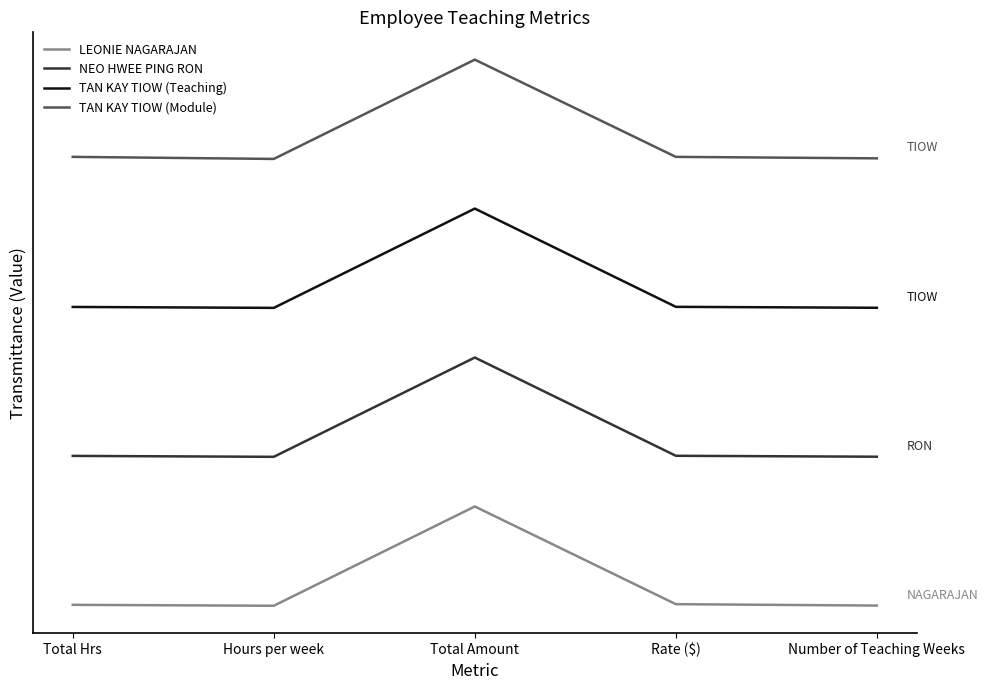

How many interior local peaks does the LEONIE NAGARAJAN series have?

1